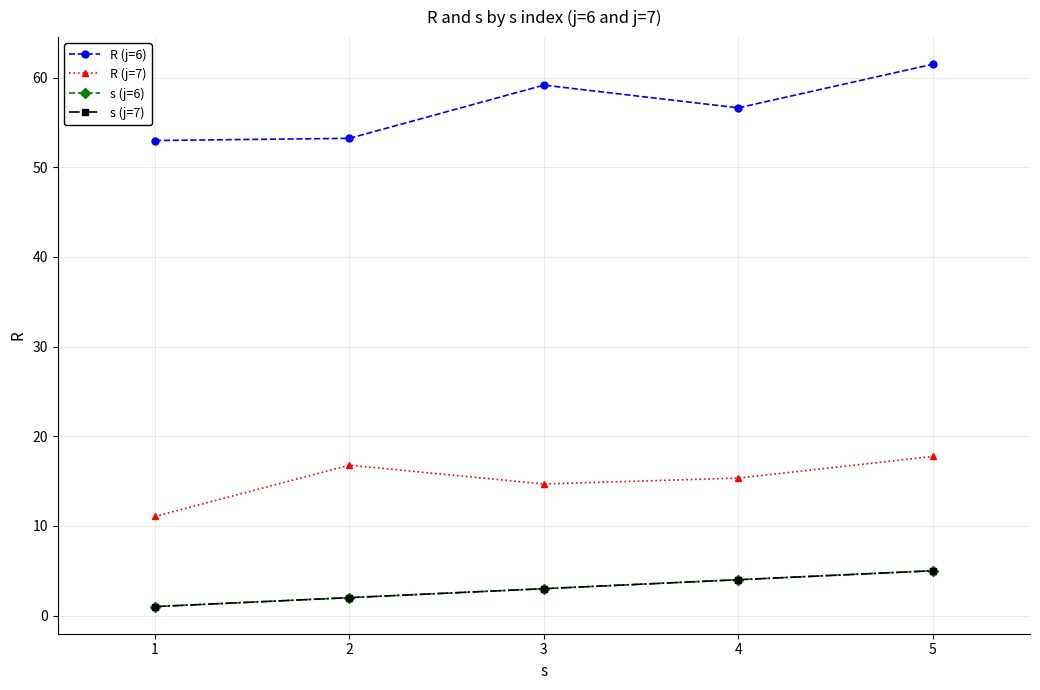

Does the chart have visible grid lines?

Yes